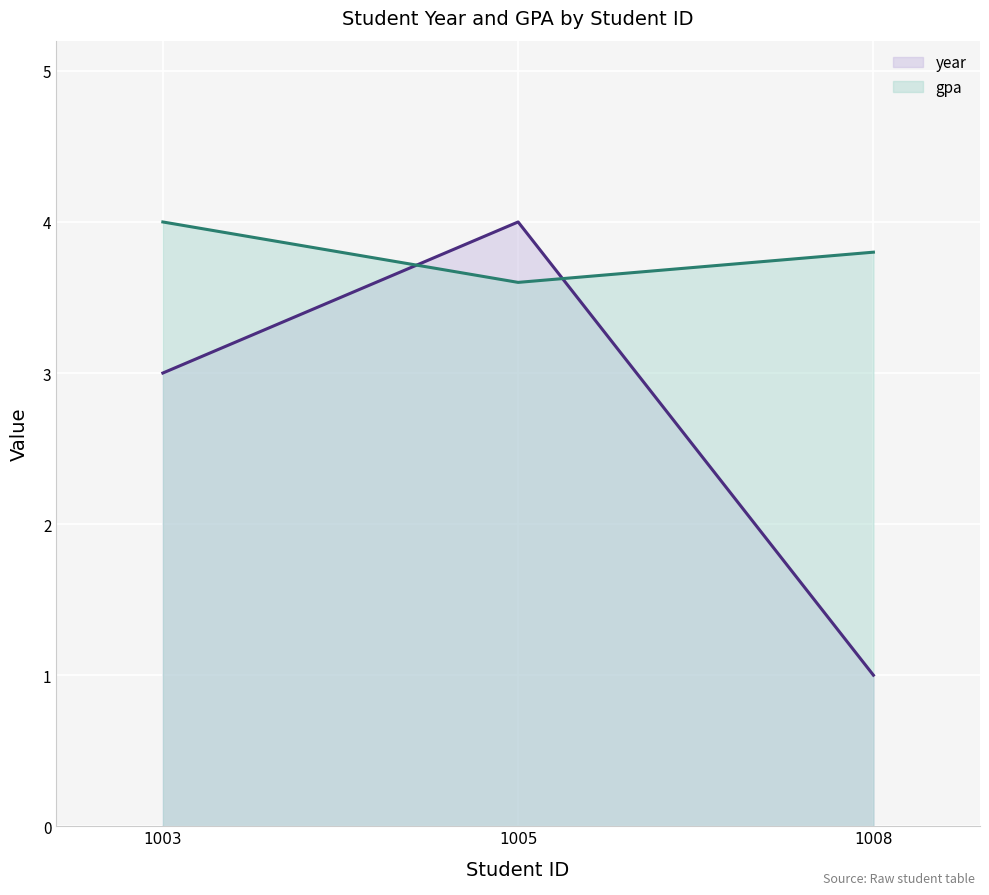

Rank the series at 1003 from highest to lowest value.

gpa, year